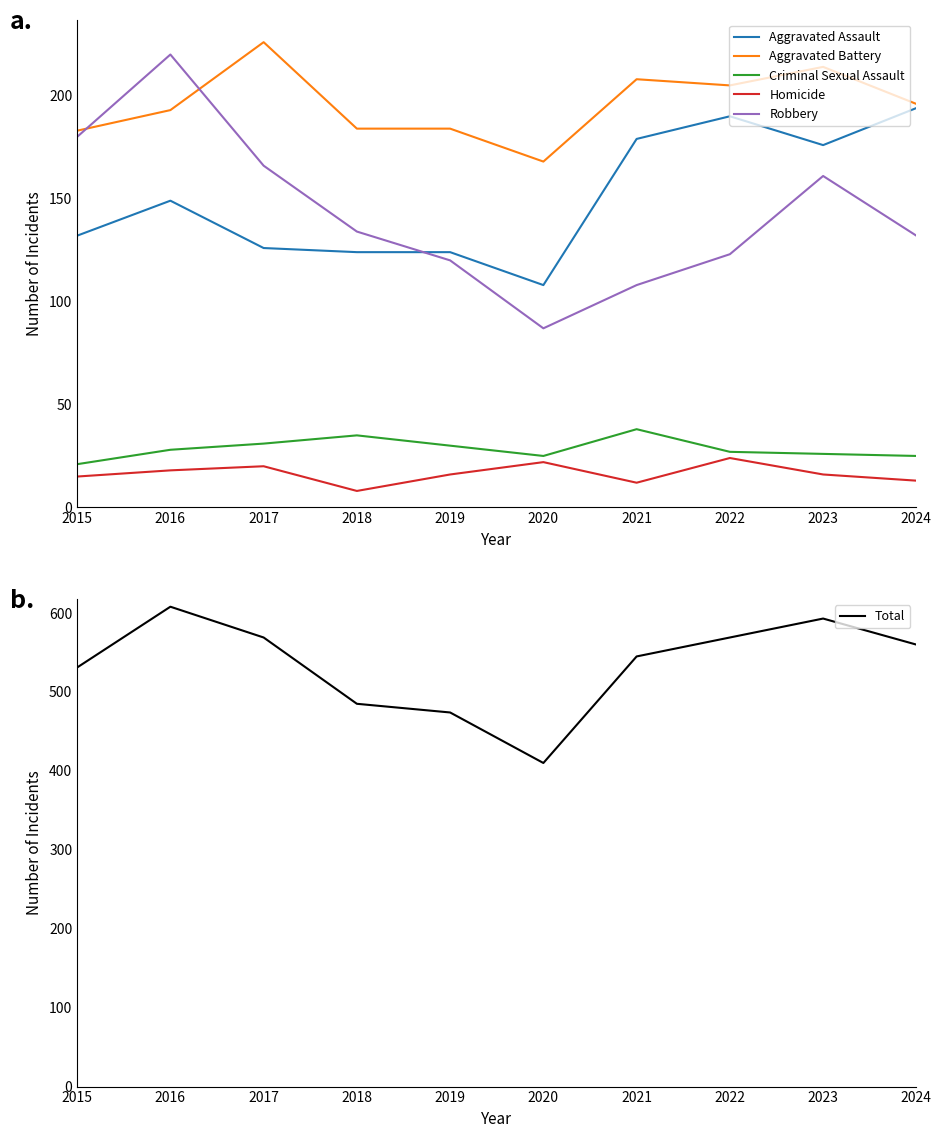

What is the value of the Criminal Sexual Assault point at the 2nd from the left?

28